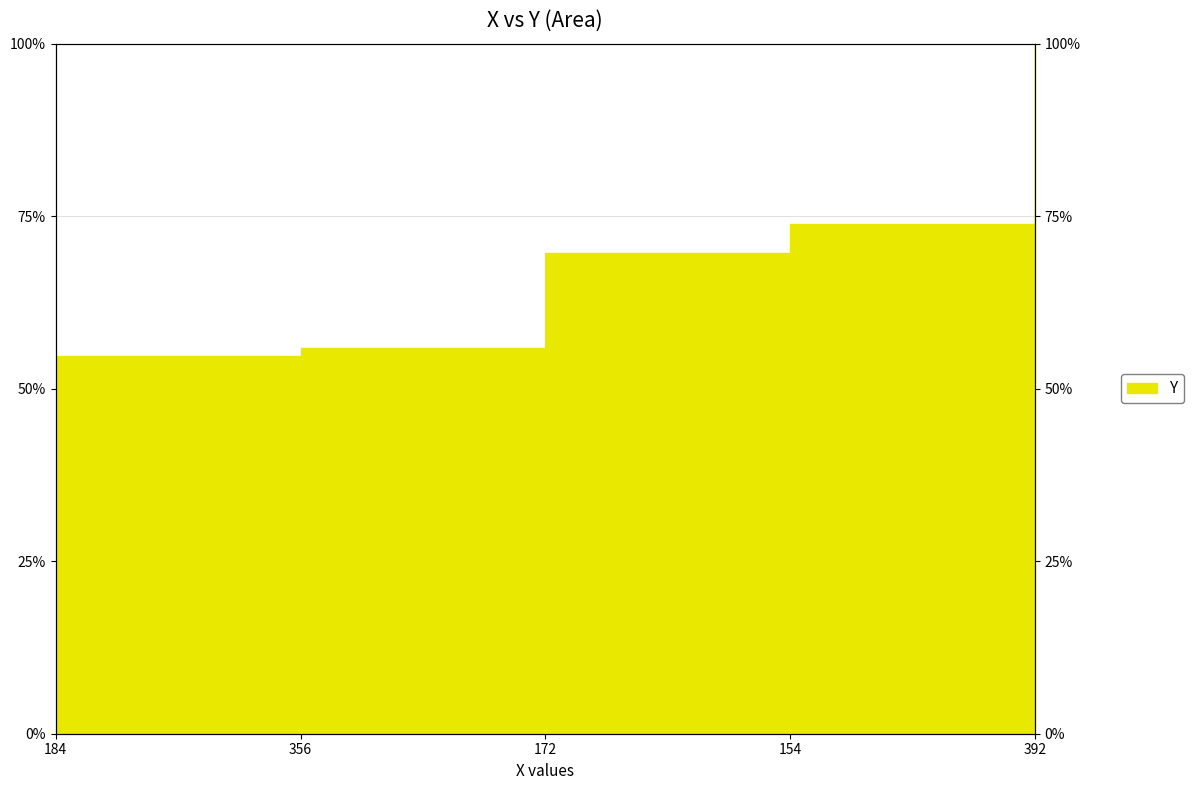

What position from the right is 184?

5